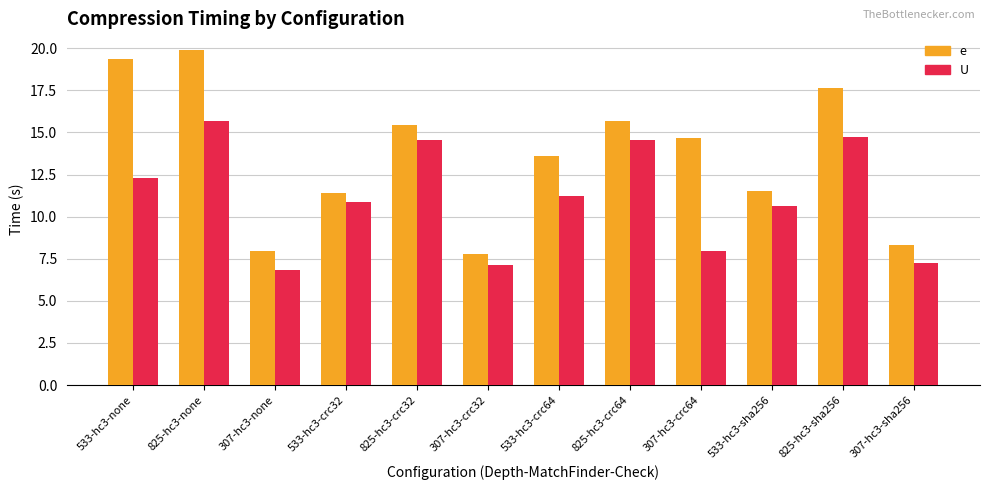

Count the number of data series in this chart.

2